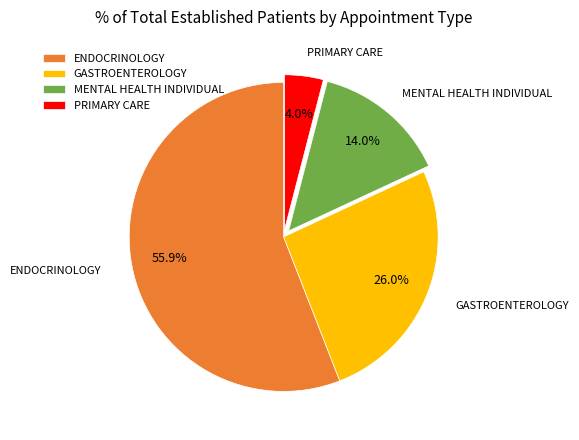

The GASTROENTEROLOGY slice represents 26% of the pie. True or false?

True